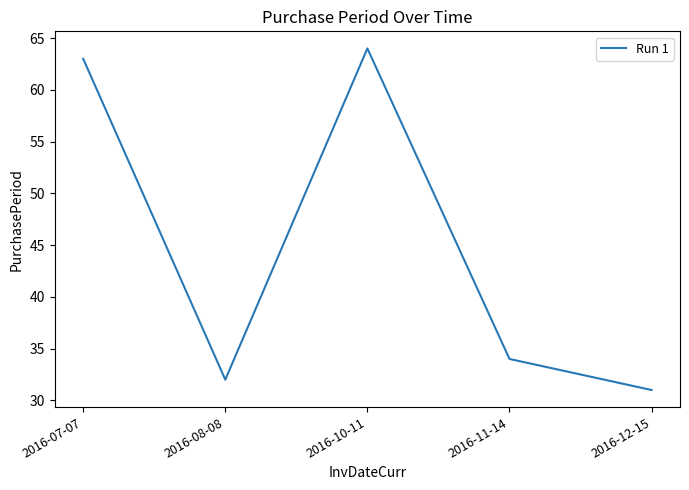

The chart shows a value of 96 at 2016-07-07. True or false?

False